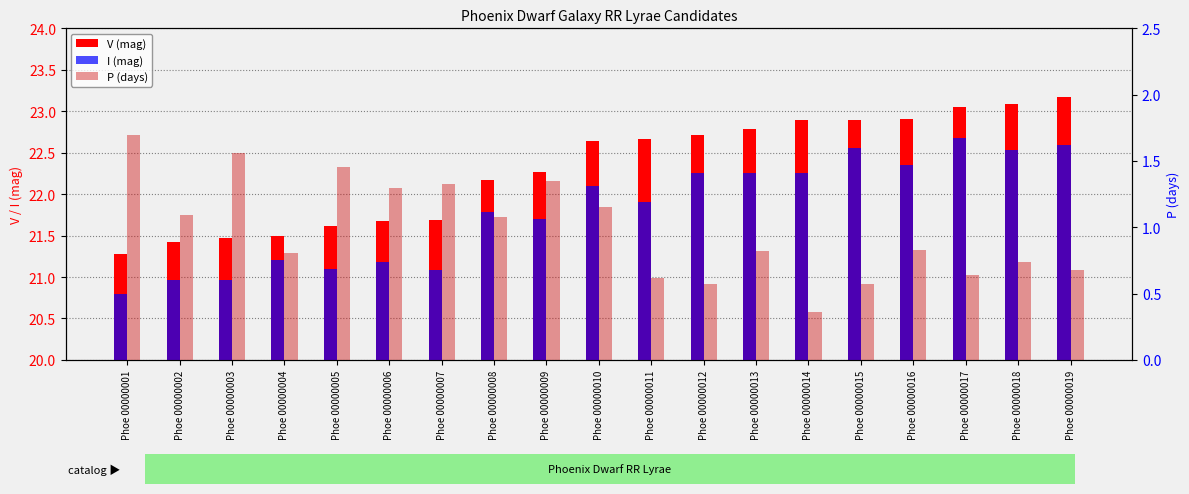

Does the chart contain stacked bars?

No